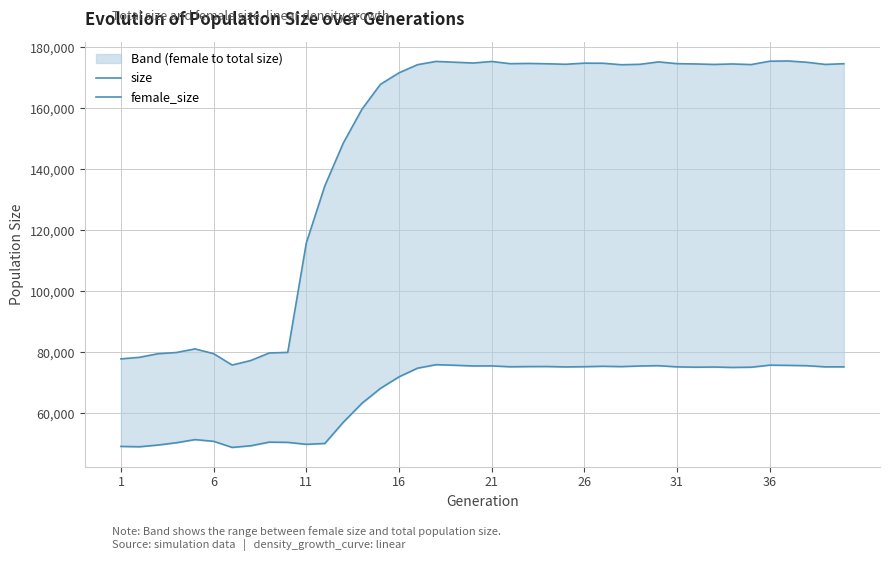

Which series has the largest total across all categories?

size